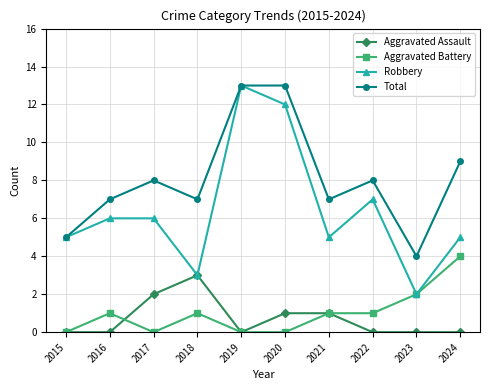

The Total series shows 19 at 2019. True or false?

False